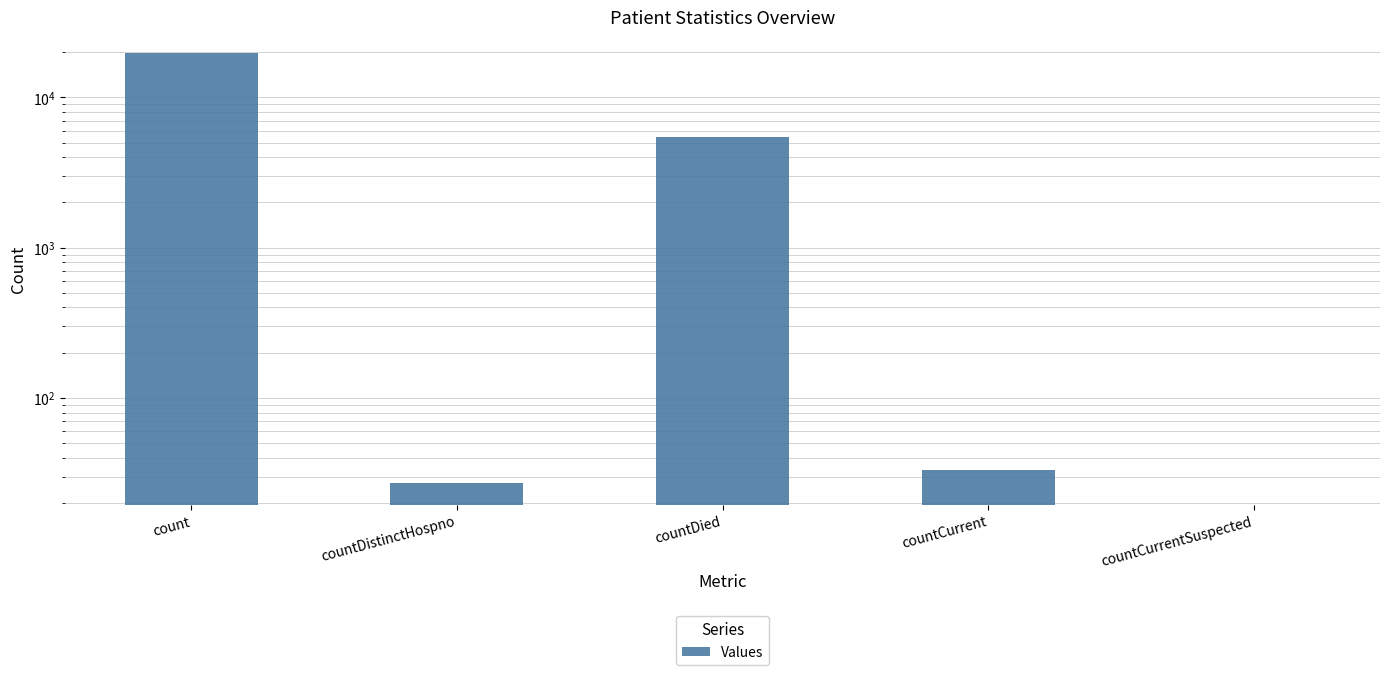

List the labels in order of value, smallest first.

countCurrentSuspected, countDistinctHospno, countCurrent, countDied, count